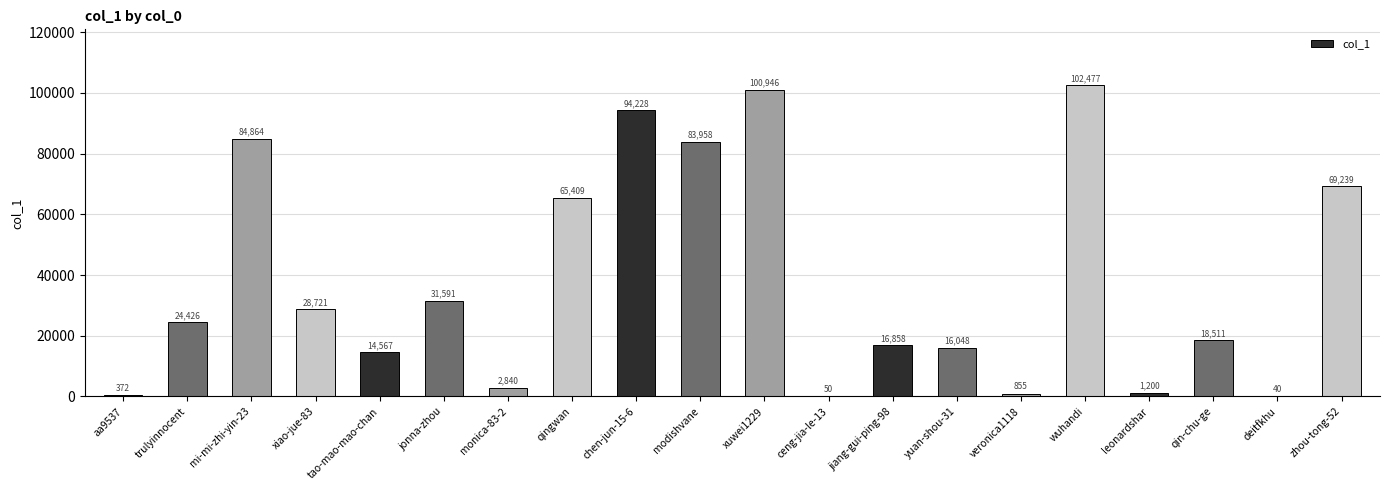

Reading left to right, what are all the values shown in this chart?

aa9537=372	trulyinnocent=24426	mi-mi-zhi-yin-23=84864	xiao-jue-83=28721	tao-mao-mao-chan=14567	jonna-zhou=31591	monica-83-2=2840	qingwan=65409	chen-jun-15-6=94228	modishvane=83958	xuwei1229=100946	ceng-jia-le-13=50	jiang-gui-ping-98=16858	yuan-shou-31=16048	veronica1118=855	wuhandi=102477	leonardshar=1200	qin-chu-ge=18511	deitfkhu=40	zhou-tong-52=69239